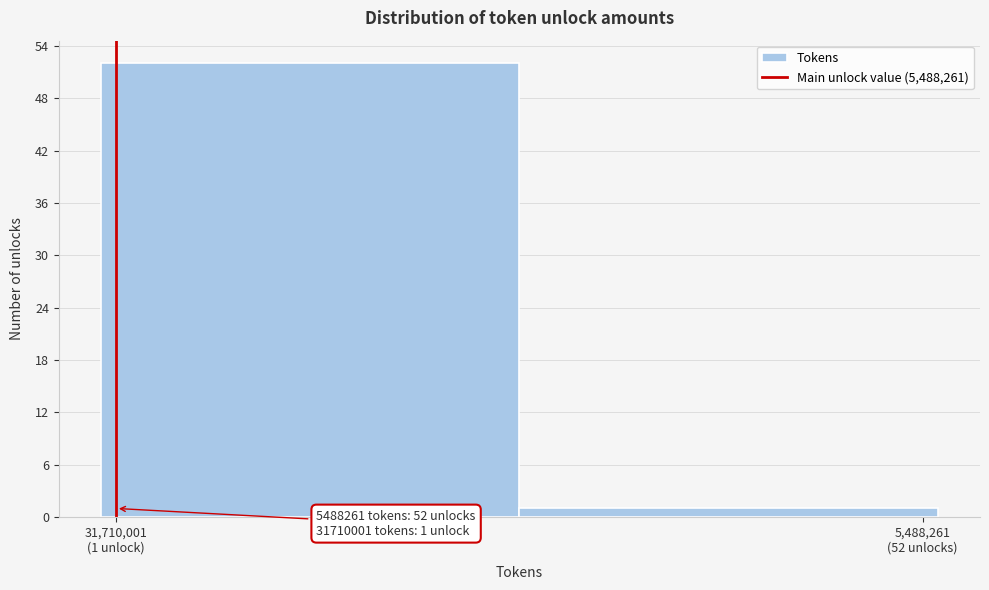

Reading left to right, what are all the values shown in this chart?

52	1